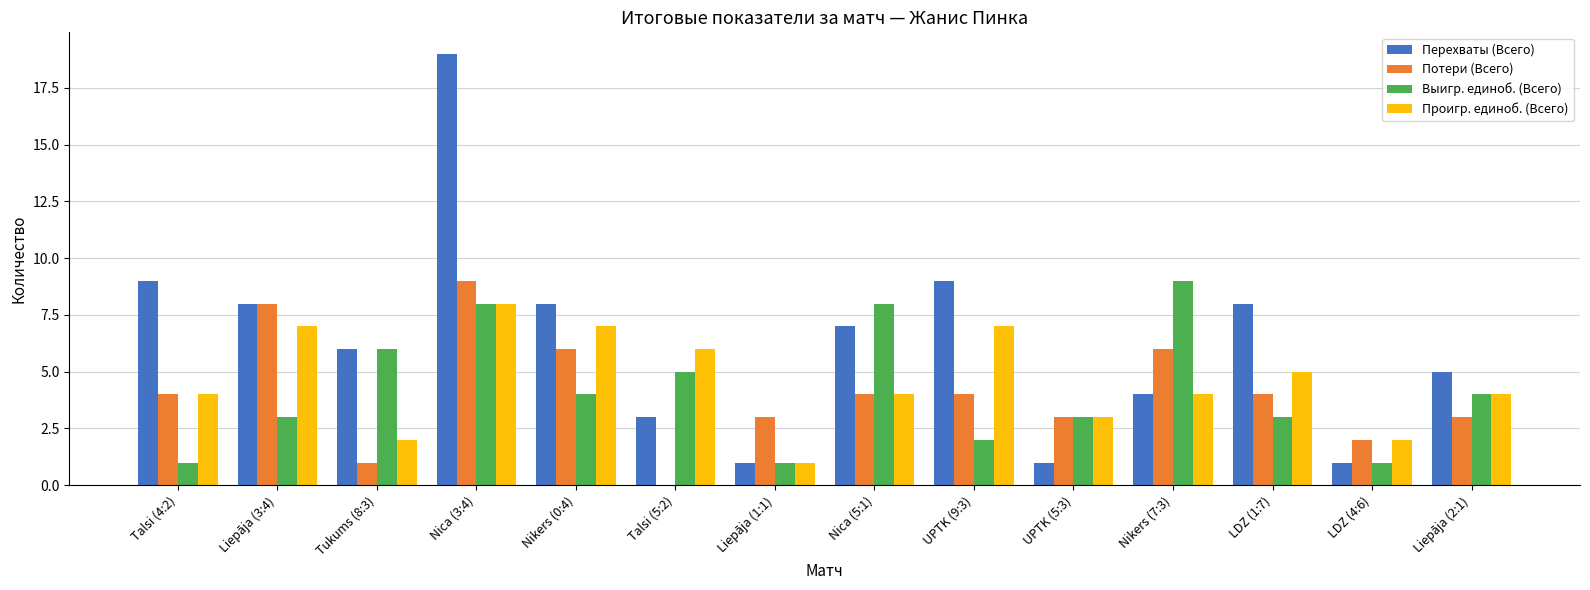

What is the spread (max minus min) of values at Liepāja (3:4)?

5